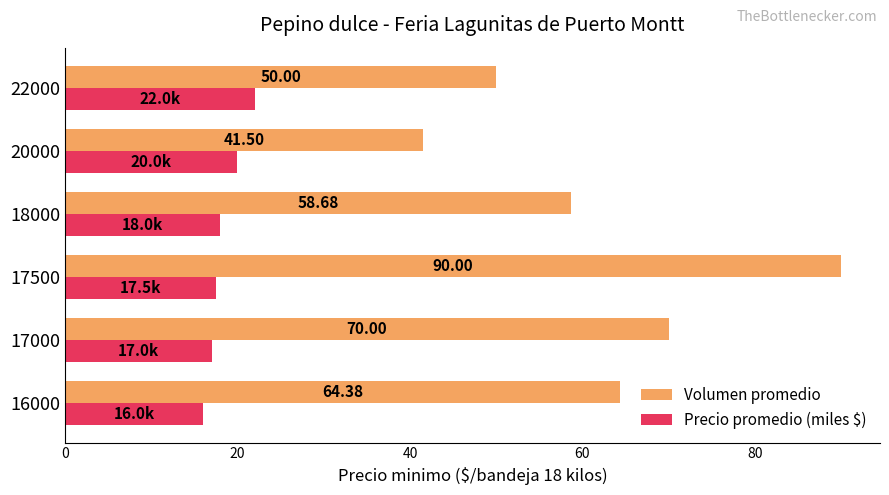

Which series has the largest total across all categories?

Volumen promedio